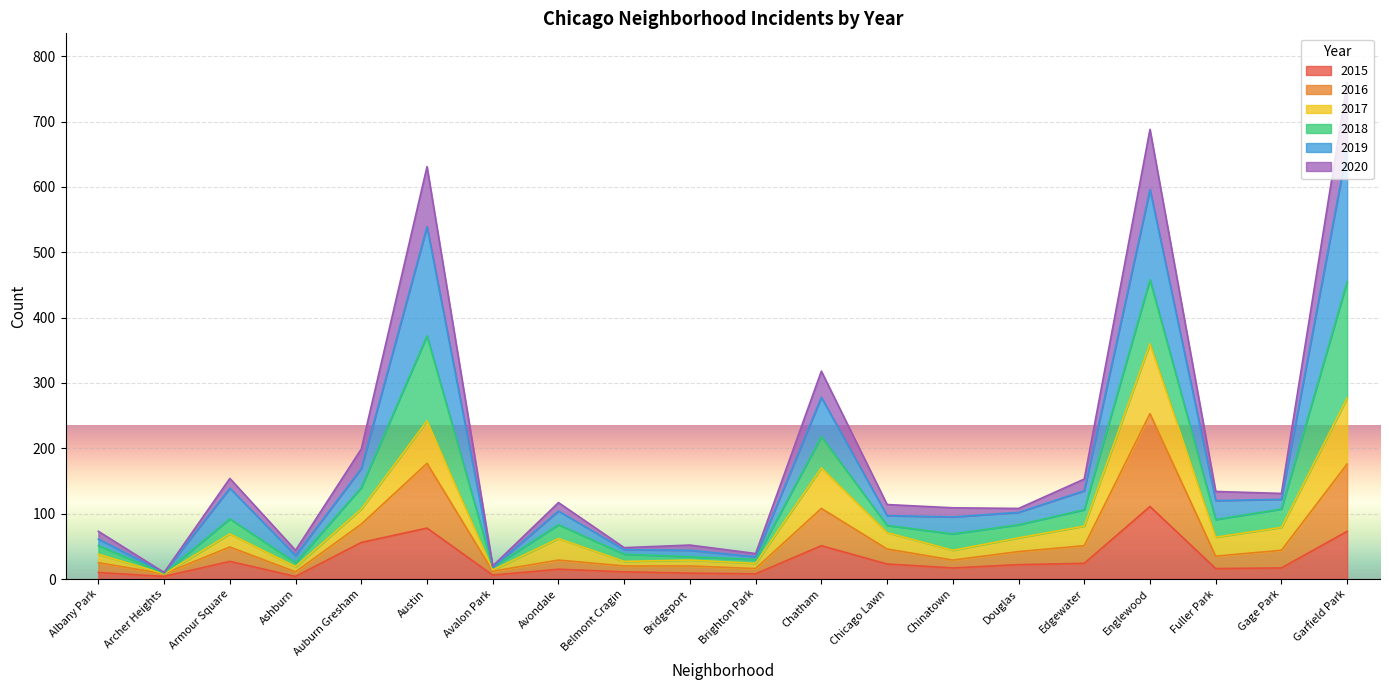

True or false: 2019 has more than 2 points higher than both neighbors.

True